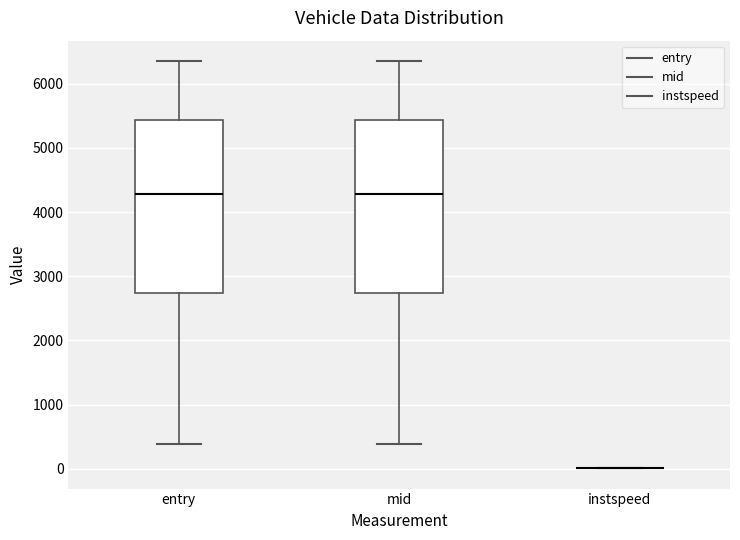

Reading left to right, read every box against the y-axis: the position of its median line, the range the box covers, and the ends of its whiskers. The values are not printed on the chart, so give them approximately, as read against the axis.

entry: median 4300, box 2700 to 5400, whiskers 400 to 6300
mid: median 4300, box 2700 to 5400, whiskers 400 to 6400
instspeed: box collapsed to a line at 0, whiskers 0 to 0